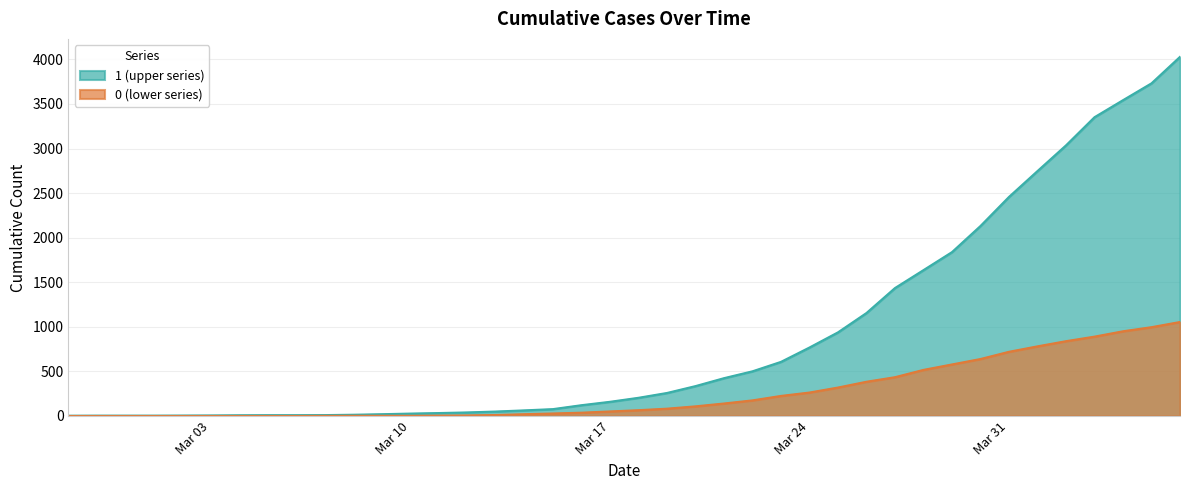

What is the value of the 0 point at the 16th from the left?

11